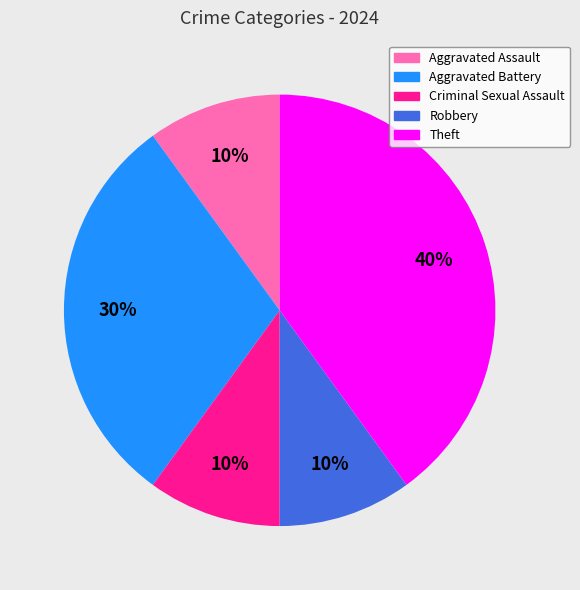

Which category has the biggest portion of the pie?

Theft